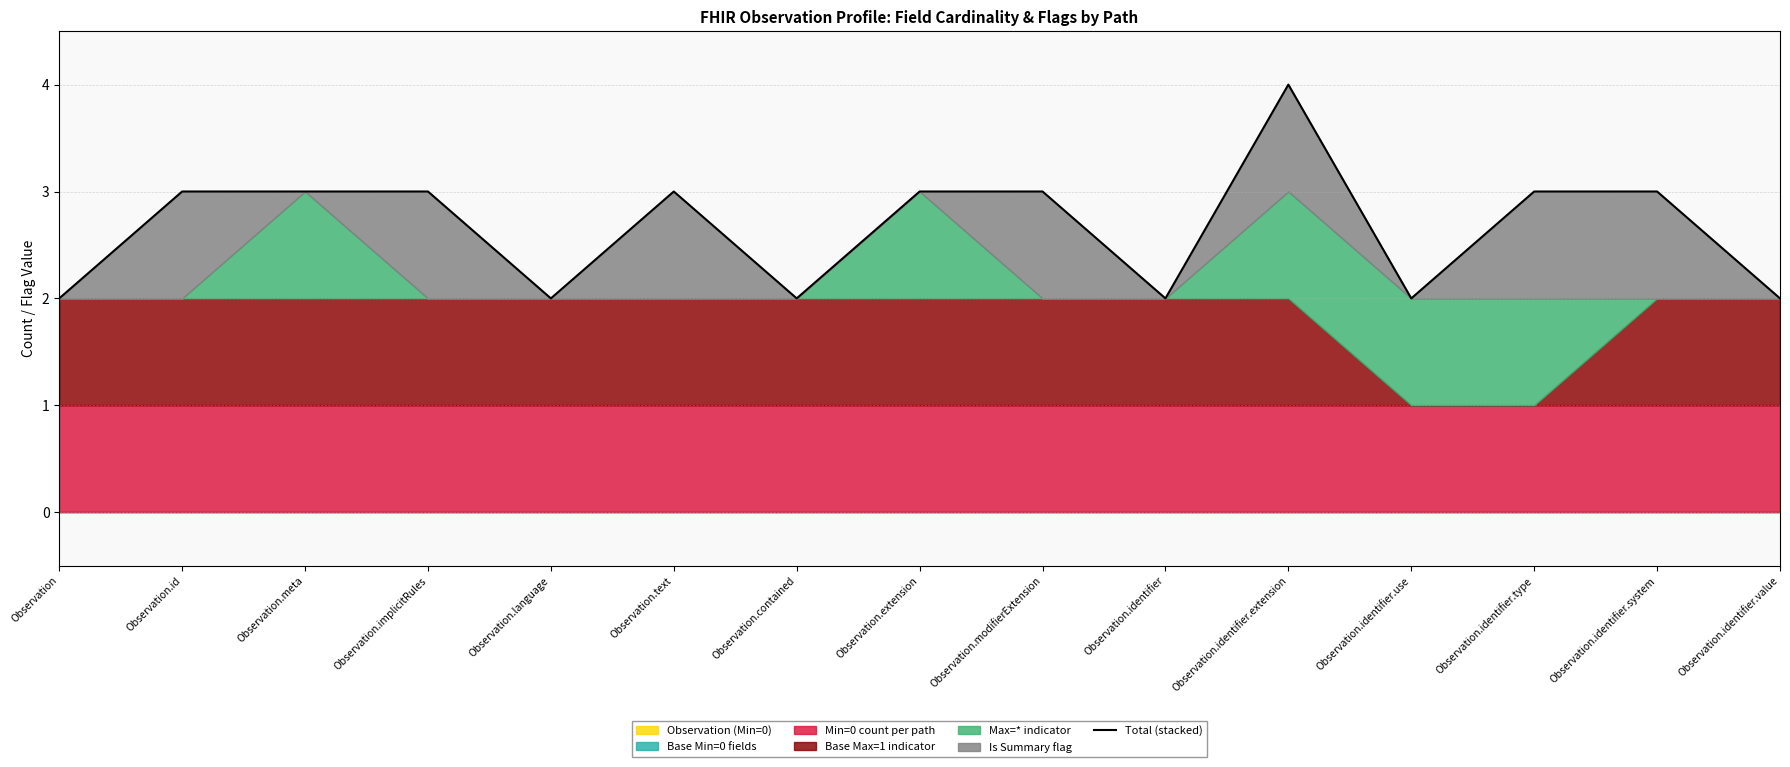

True or false: the data shows 6 at Observation.identifier.extension.

False